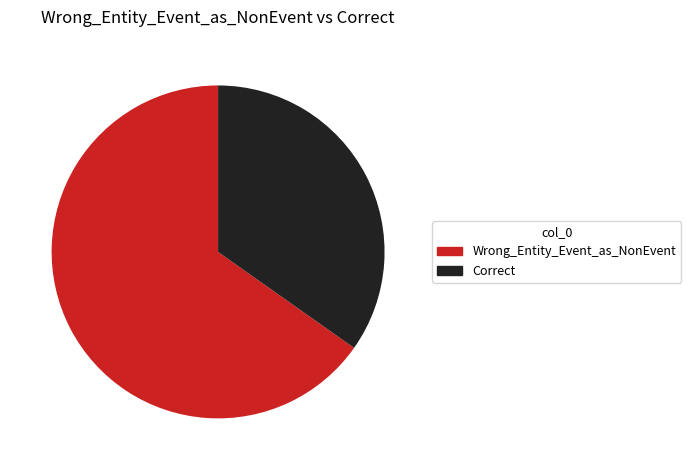

Approximately how many times larger is the value at Wrong_Entity_Event_as_NonEvent compared to Correct?

1.9